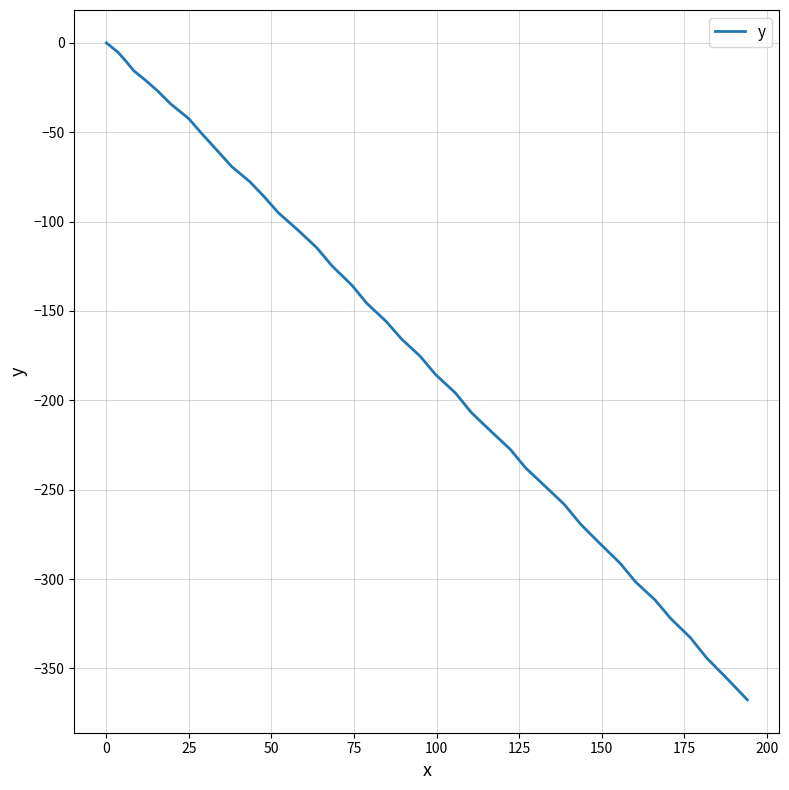

What is the minimum value shown in the chart?

-367.6